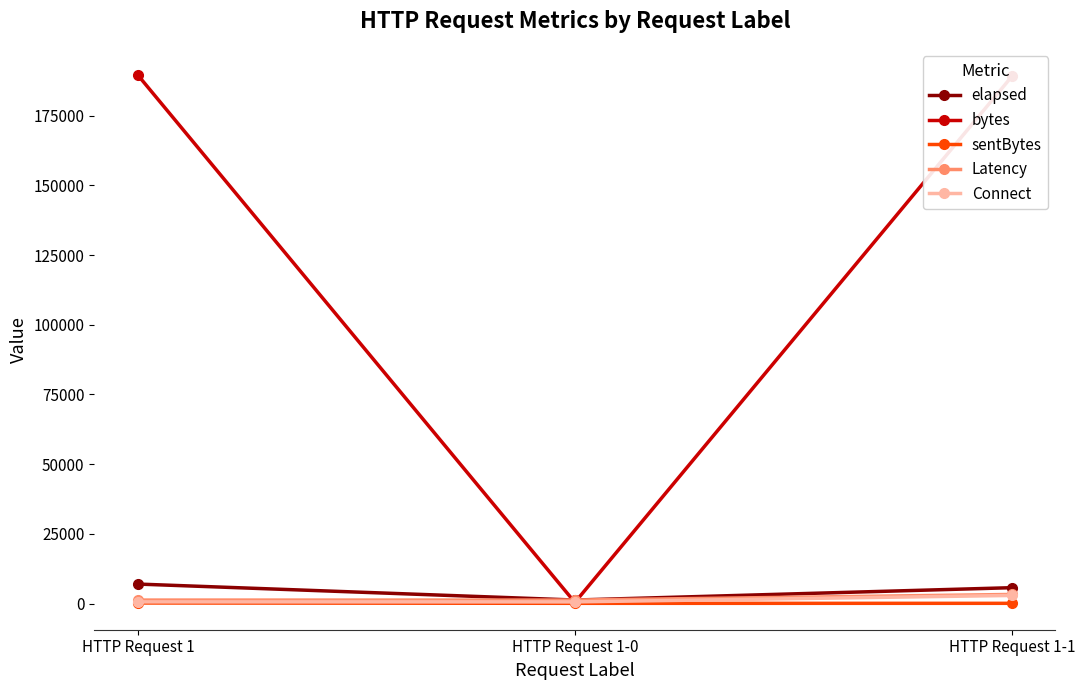

What are all the series names shown in the legend?

elapsed, bytes, sentBytes, Latency, Connect